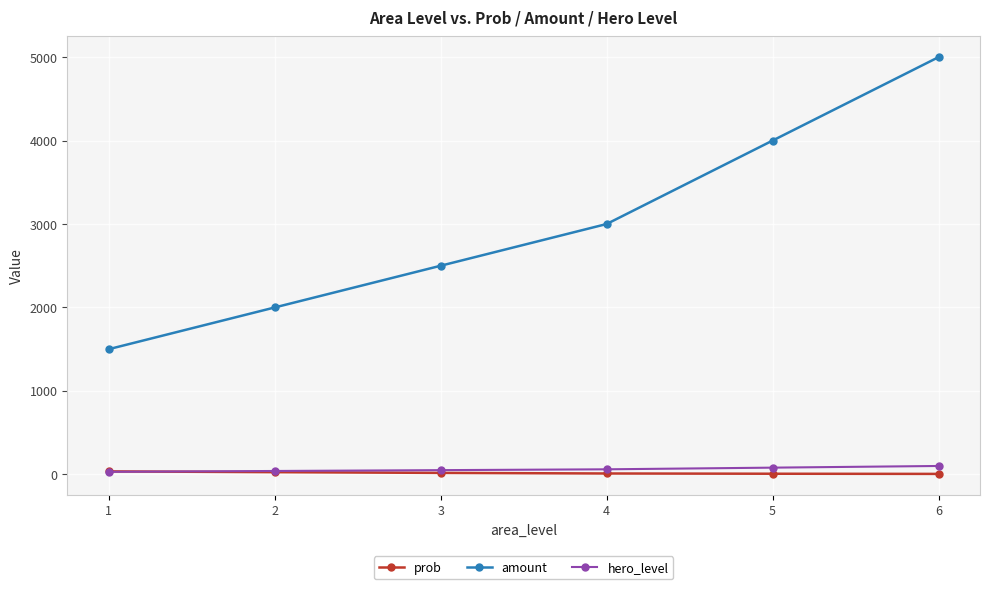

How many lines are shown in the chart?

3